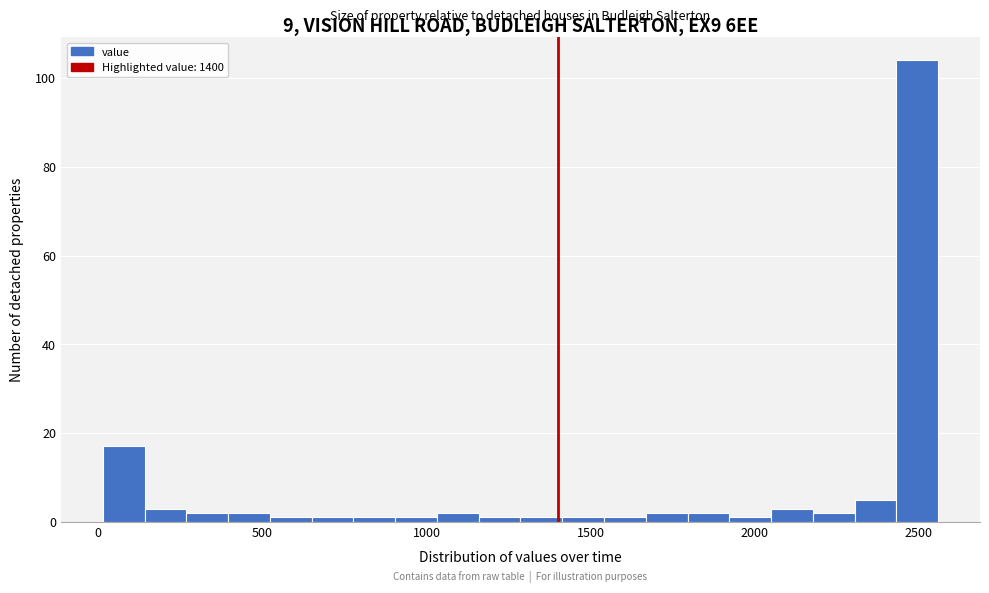

Around what value on the x-axis is the tallest bar? Give the approximate position of its centre, as read against the axis.

2500